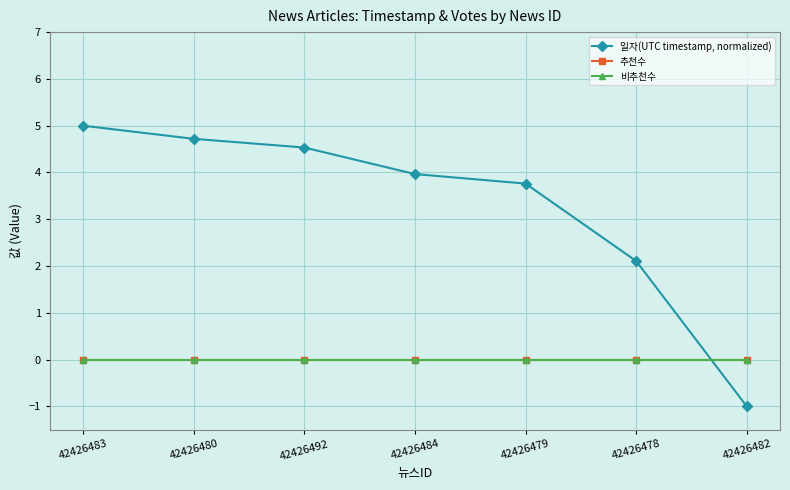

Does the chart have visible grid lines?

Yes